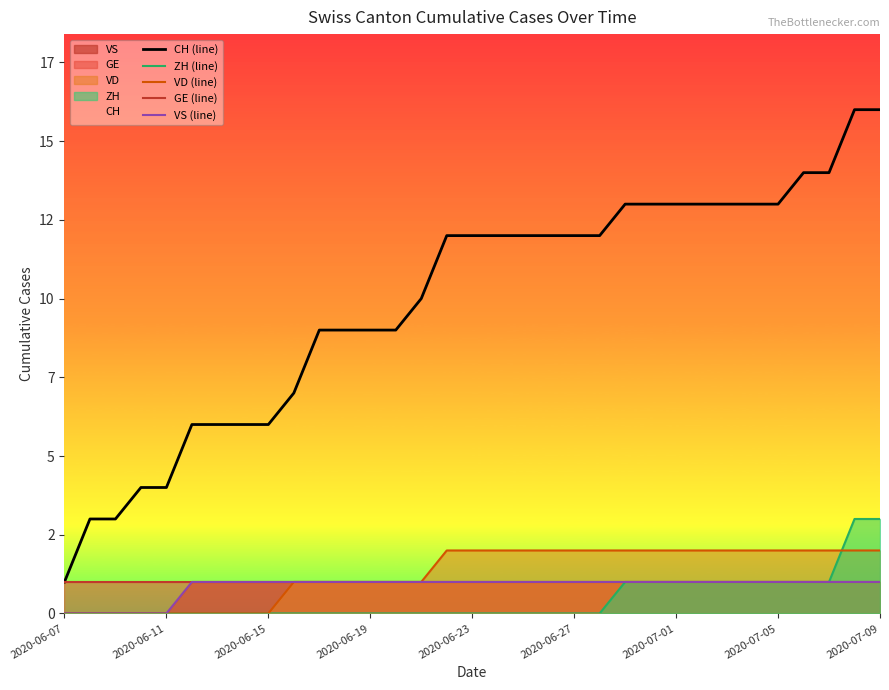

Is the value of GE (line) at 20 greater than the value of ZH (line) at 30?

No